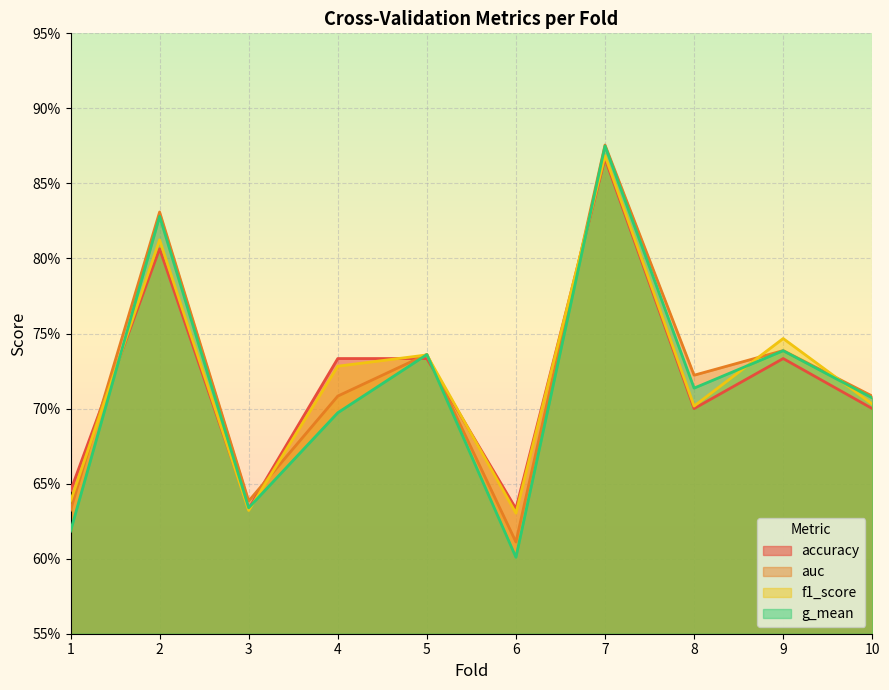

True or false: g_mean has a value of 1.2 at 2.

False